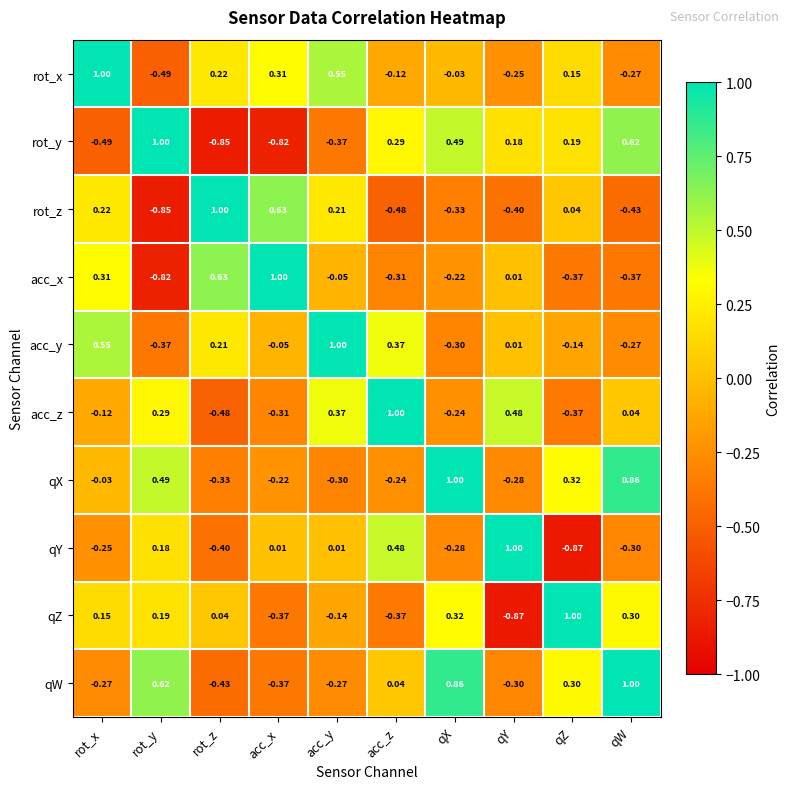

Which series has the largest total across all categories?

qX